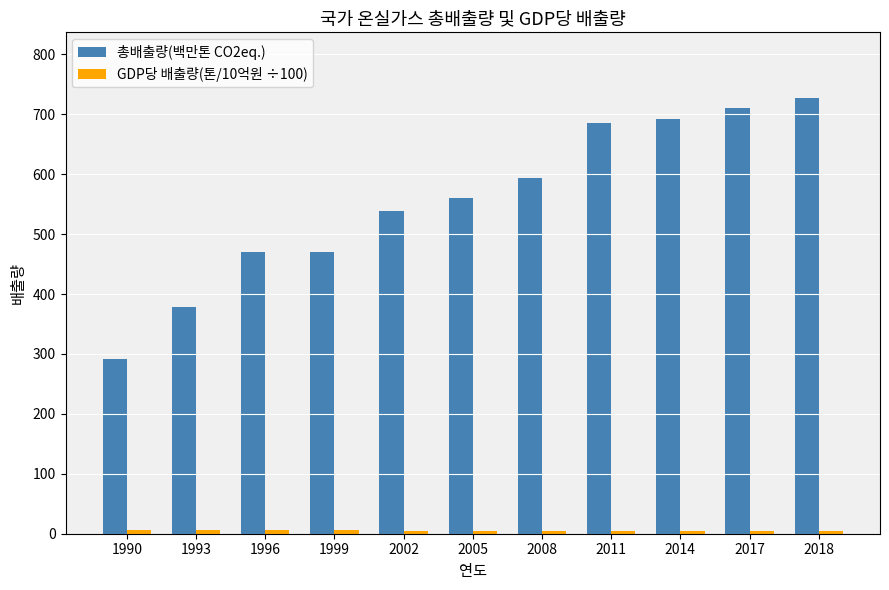

What is the difference between the second highest and minimum values in the 총배출량(백만톤 CO2eq.) series?

417.6